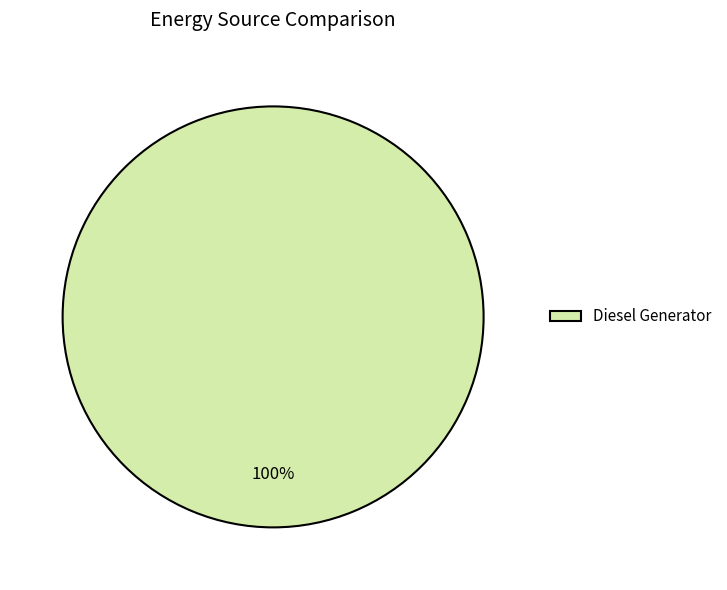

Count the number of slices in the pie.

1